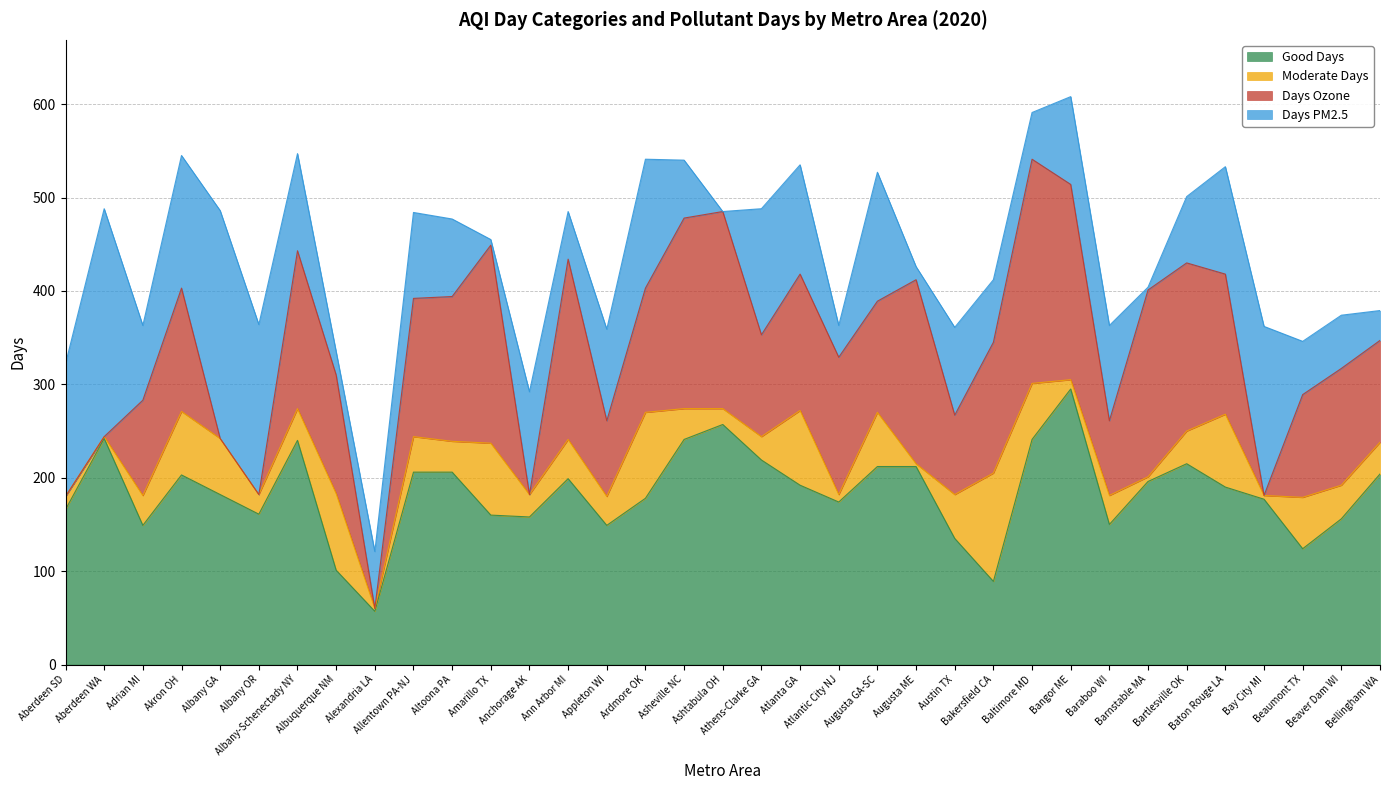

What is the label of the 24th point from the right?

Amarillo TX